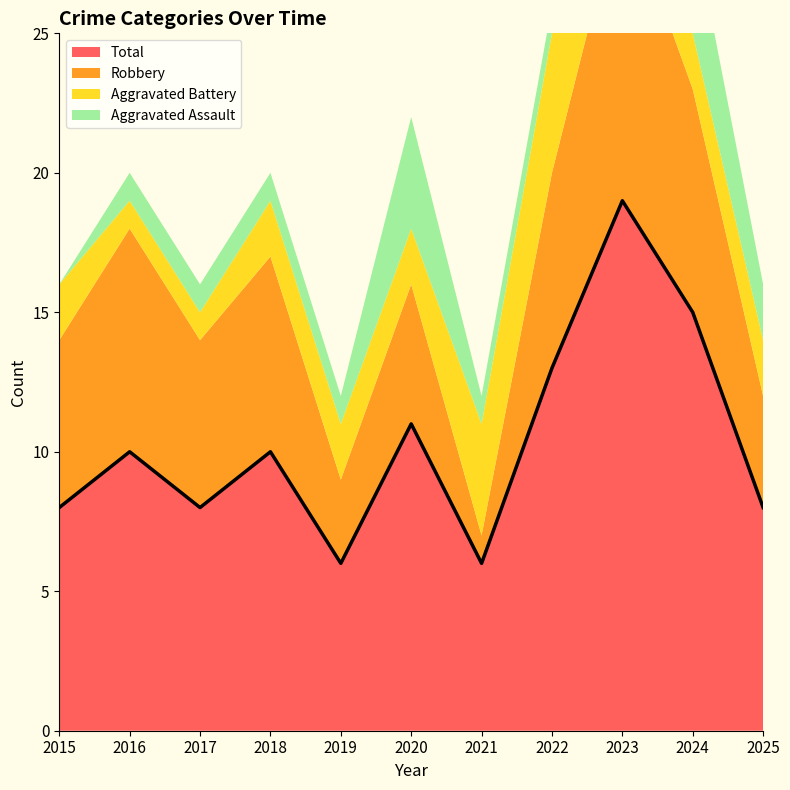

The value of Aggravated Assault at 2025 is 2. True or false?

True